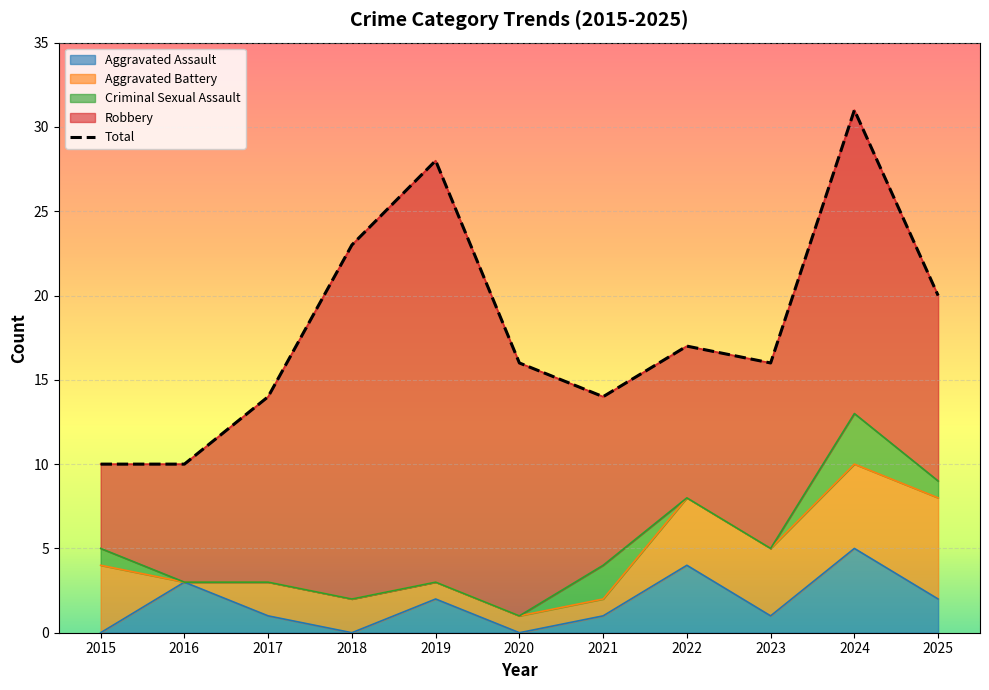

How many series are shown in this chart?

5